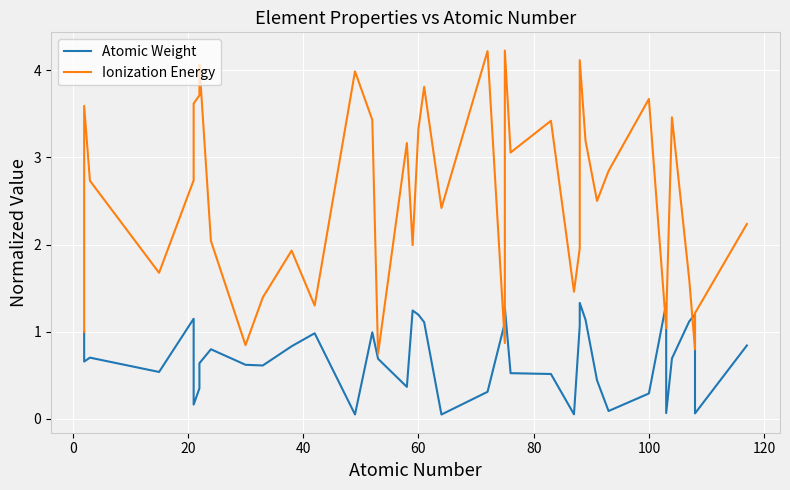

Reading right to left, extract all data points from this chart.

Atomic Weight: 0.8	0.1	1.2	1.1	0.7	0.1	1.3	0.3	0.1	0.4	1.1	1.3	1.1	0.1	0.5	0.5	1.3	1.1	0.3	0.1	1.1	1.2	1.2	0.4	0.7	1.0	0.1	1.0	0.8	0.6	0.6	0.8	0.6	0.4	0.2	1.1	0.5	0.7	0.7	1.0
Ionization Energy: 2.2	1.2	0.8	1.6	3.5	1.1	1.0	3.7	2.8	2.5	3.2	4.1	2.0	1.5	3.4	3.1	4.2	0.9	4.2	2.4	3.8	3.3	2.0	3.2	0.7	3.4	4.0	1.3	1.9	1.4	0.8	2.0	4.1	3.7	3.6	2.7	1.7	2.7	3.6	1.0